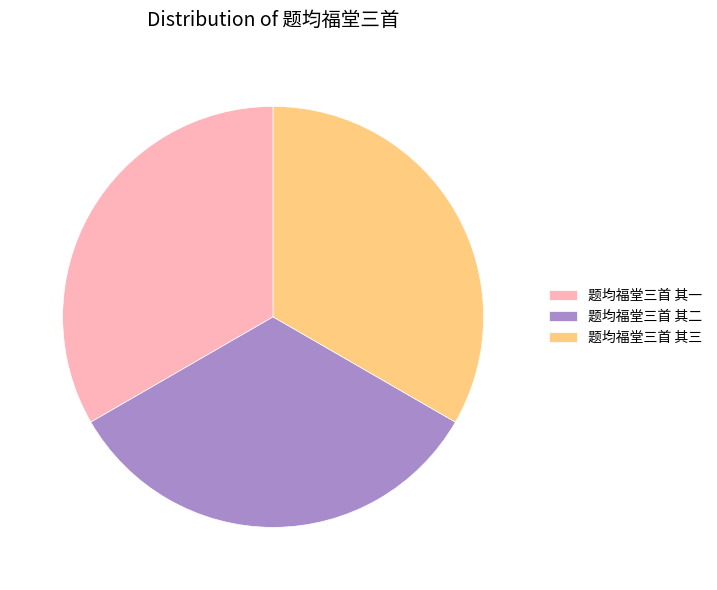

Is 题均福堂三首 其二 the majority of the pie?

No